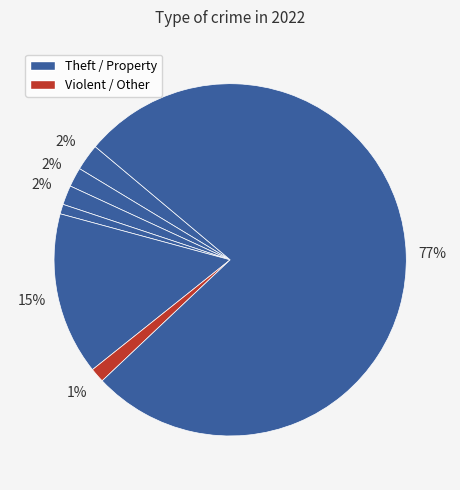

Count the number of slices in the pie.

7